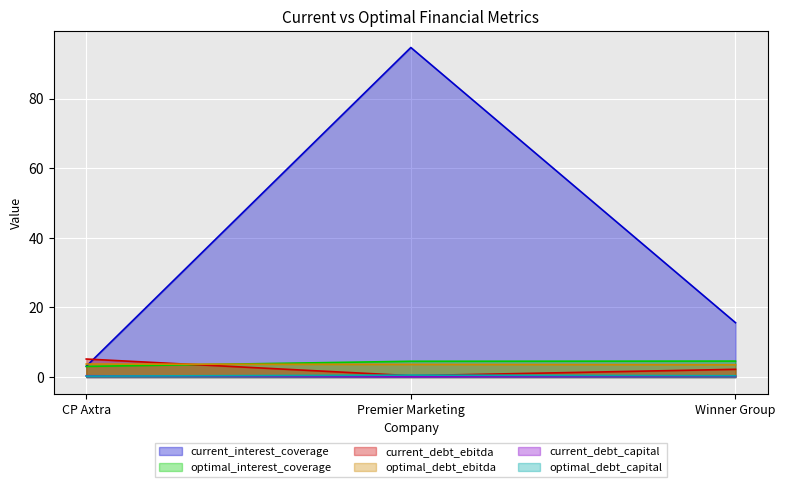

What are all the series names shown in the legend?

current_interest_coverage, optimal_interest_coverage, current_debt_ebitda, optimal_debt_ebitda, current_debt_capital, optimal_debt_capital